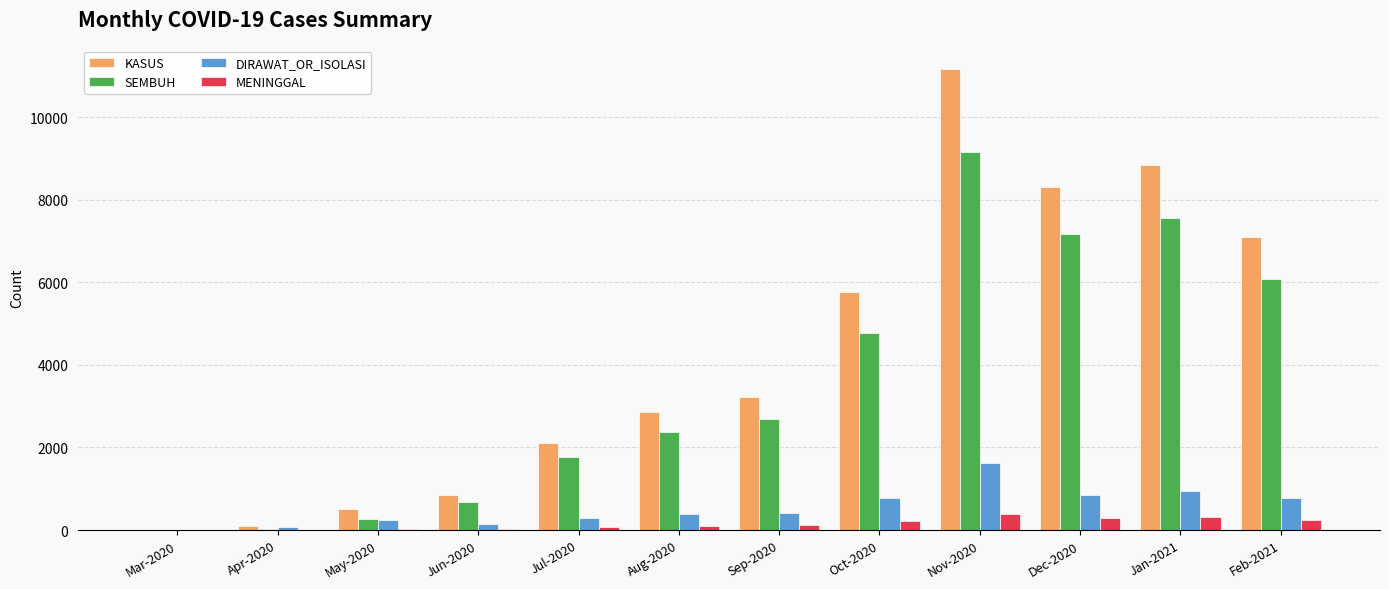

What is the sum of all MENINGGAL values?

1780